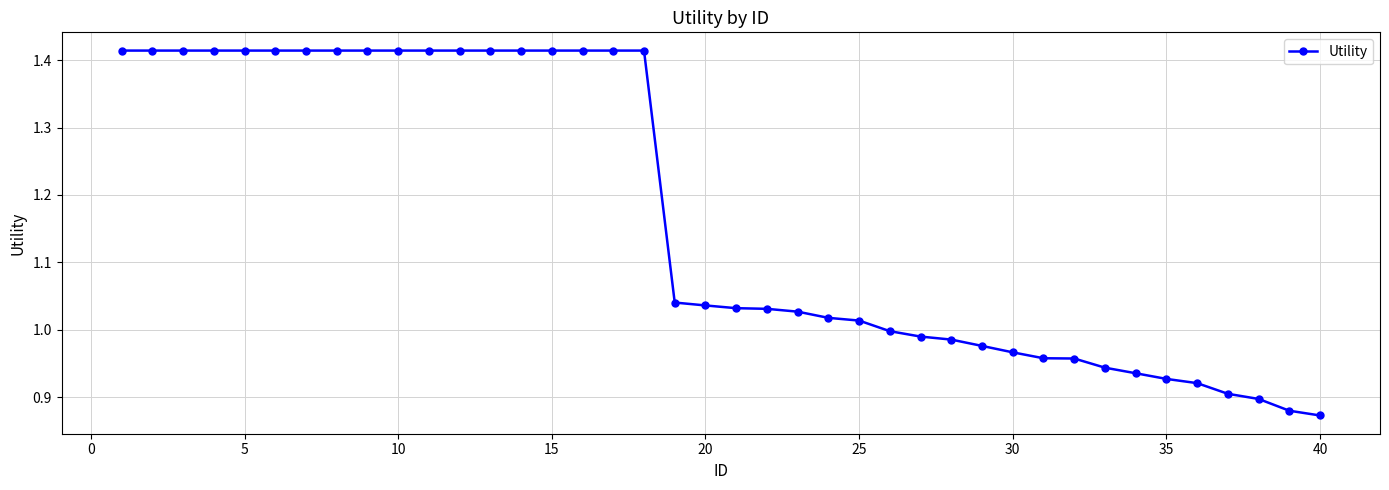

How many categories are shown in the chart?

40